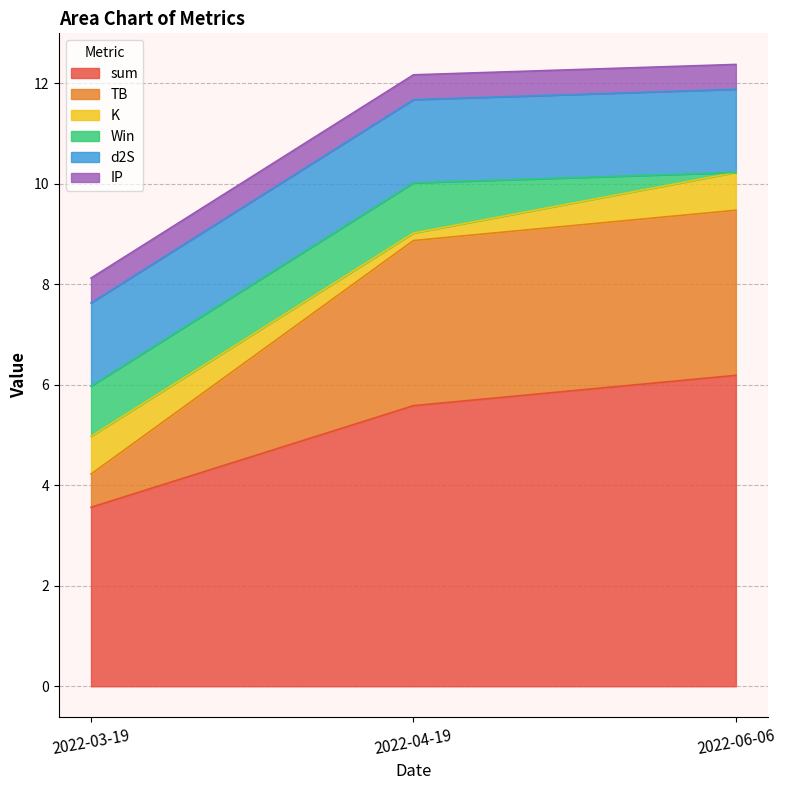

At which category does the chart reach its peak across all series?

2022-06-06